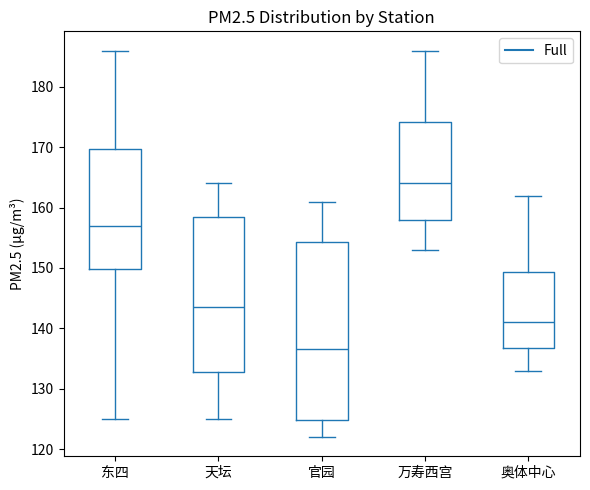

Reading left to right, read every box against the y-axis: the position of its median line, the range the box covers, and the ends of its whiskers. The values are not printed on the chart, so give them approximately, as read against the axis.

东四: median 157, box 150 to 170, whiskers 125 to 186
天坛: median 144, box 133 to 159, whiskers 125 to 164
官园: median 137, box 125 to 154, whiskers 122 to 161
万寿西宫: median 164, box 158 to 174, whiskers 153 to 186
奥体中心: median 141, box 137 to 149, whiskers 133 to 162